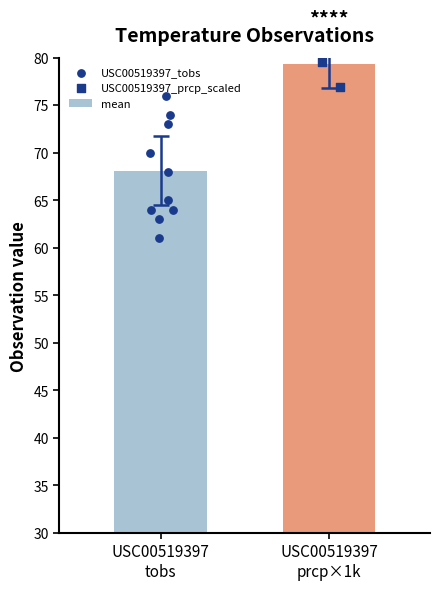

What is the average value of the mean series?

73.7